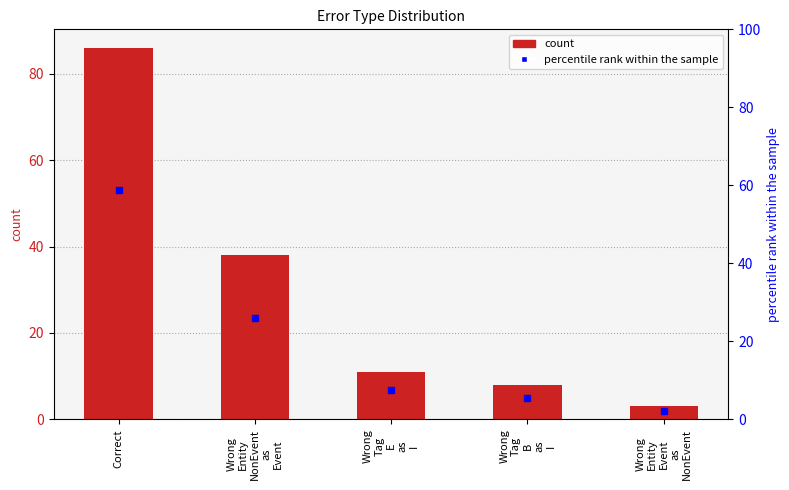

At which label is the value closest to 44?

Wrong
Entity
NonEvent
as
Event